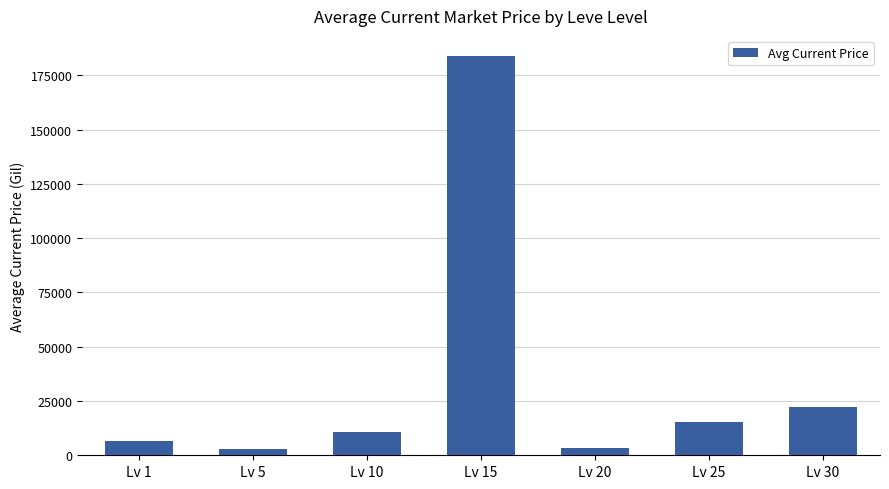

What is the change in value from Lv 1 to Lv 25?

+8536.7